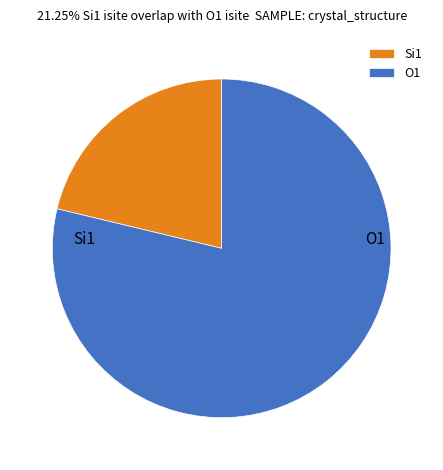

What is the largest slice in the pie chart?

O1